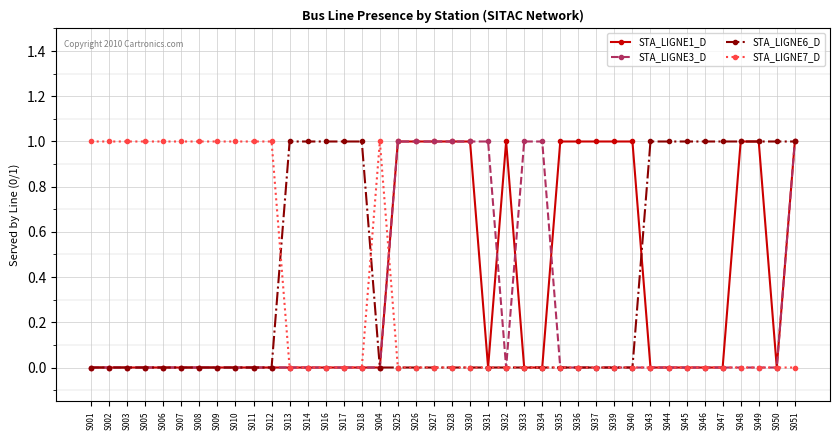

Does the chart display data point markers on the line(s)?

Yes